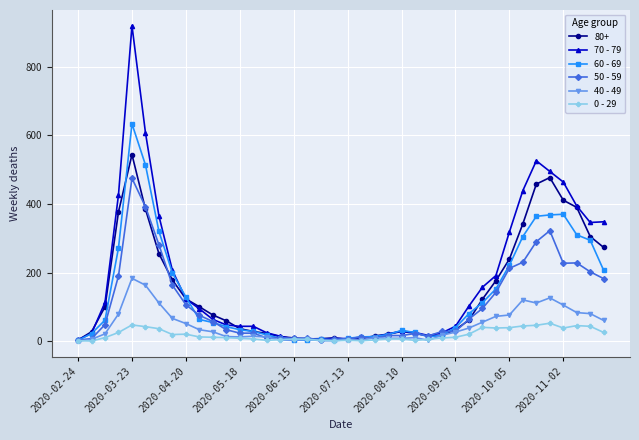

Which series has the largest range (max minus min)?

70 - 79